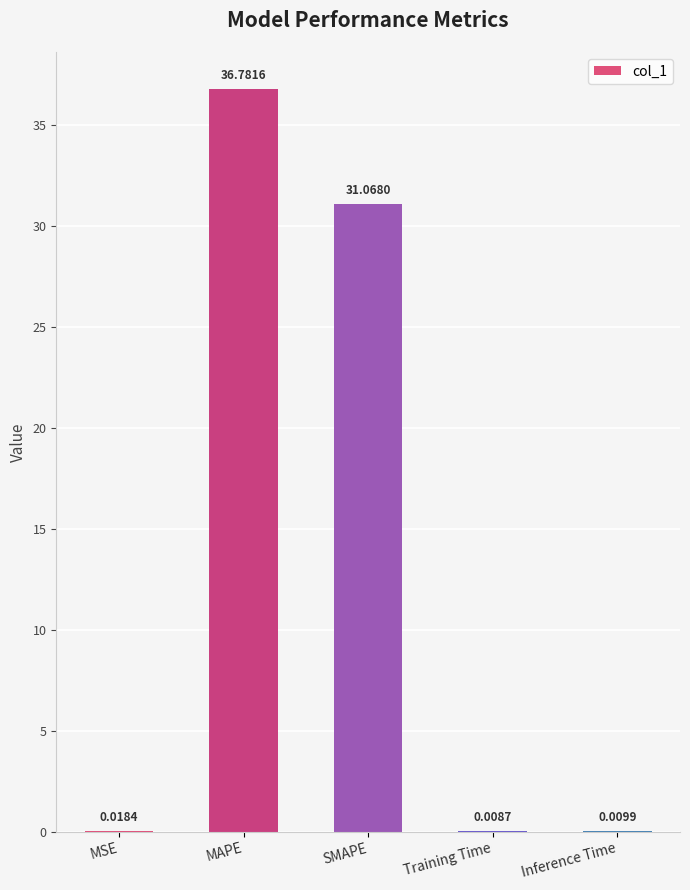

What is the change in value from MSE to MAPE?

+36.8